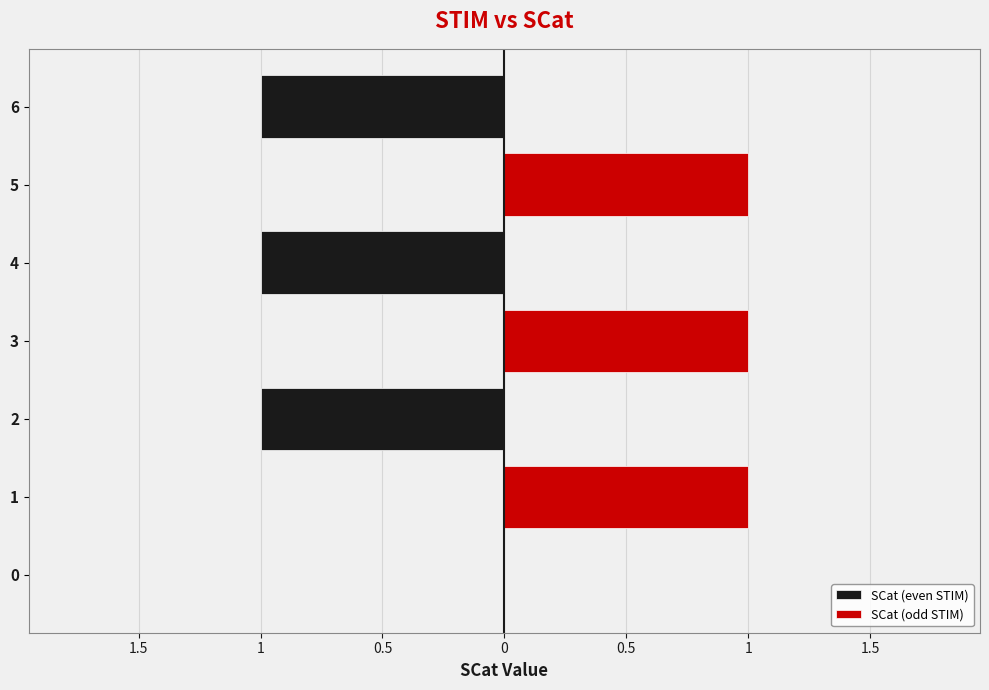

What is the maximum value shown in the chart?

1